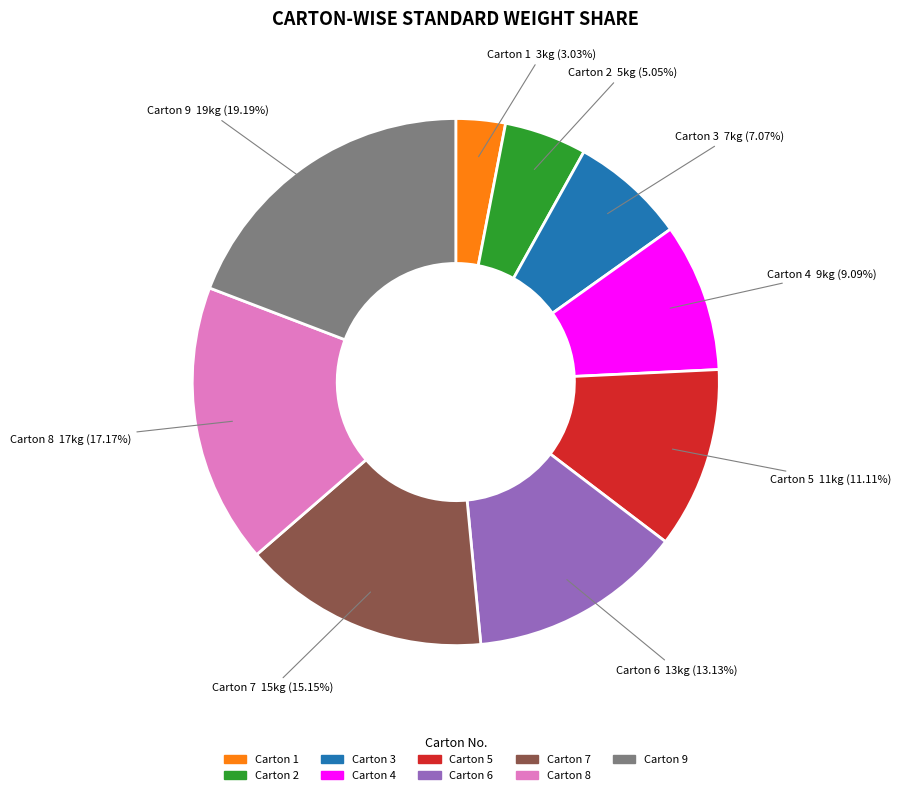

Does any single category account for the majority?

No